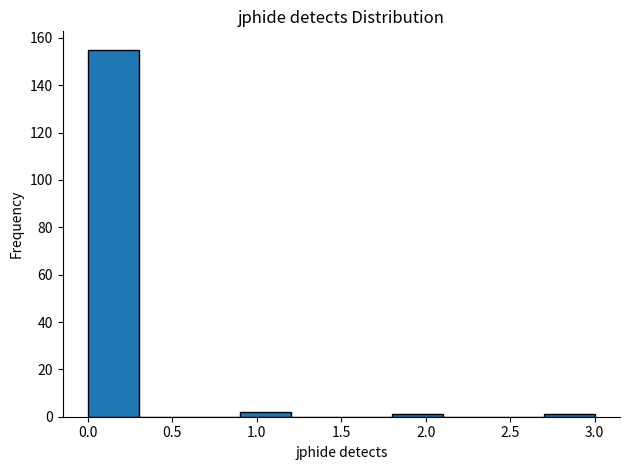

What is the height of the bar covering 0.9 to 1.2 on the x-axis? The values are not printed on the chart, so give them approximately, as read against the axis.

2